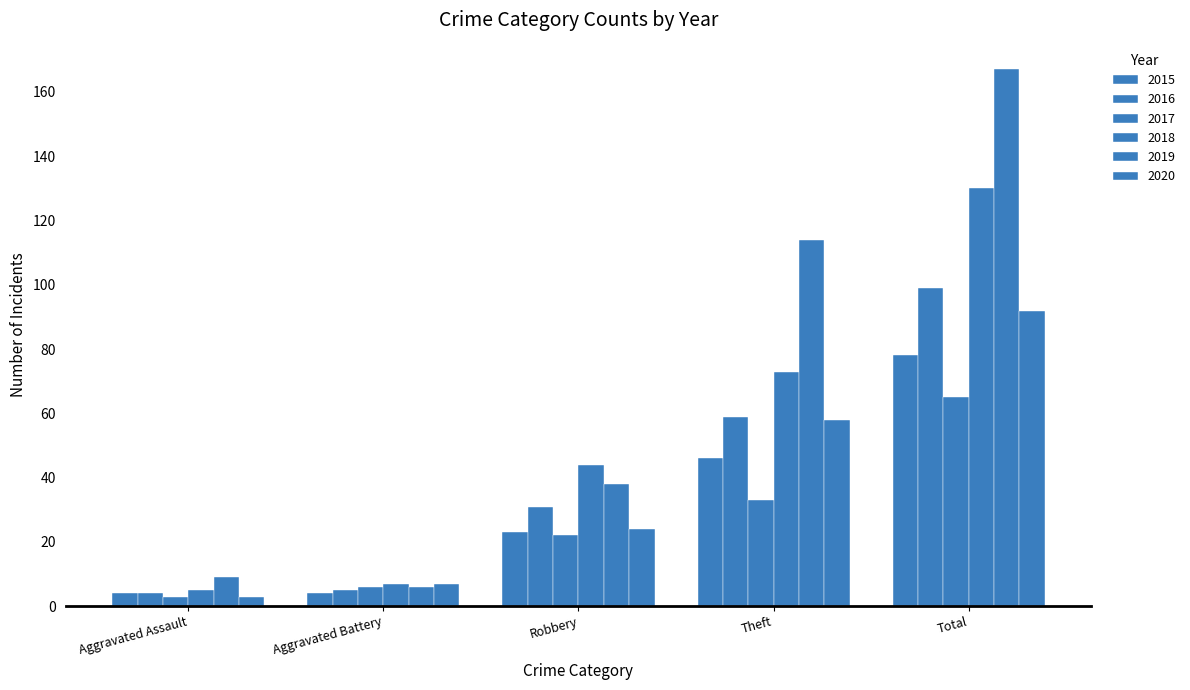

How many groups of bars are there?

5